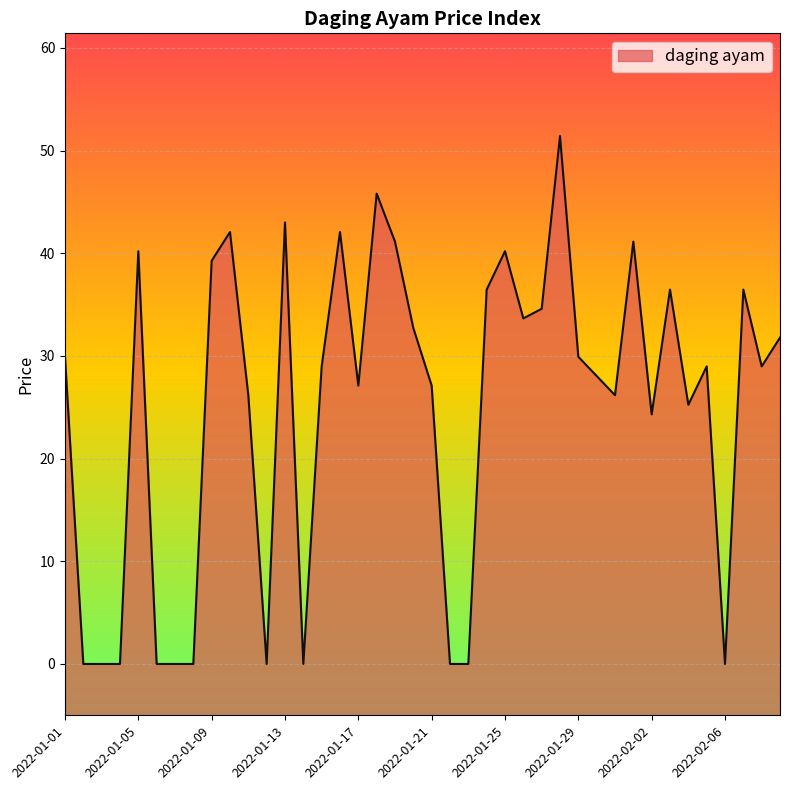

What is the average value?

25.0